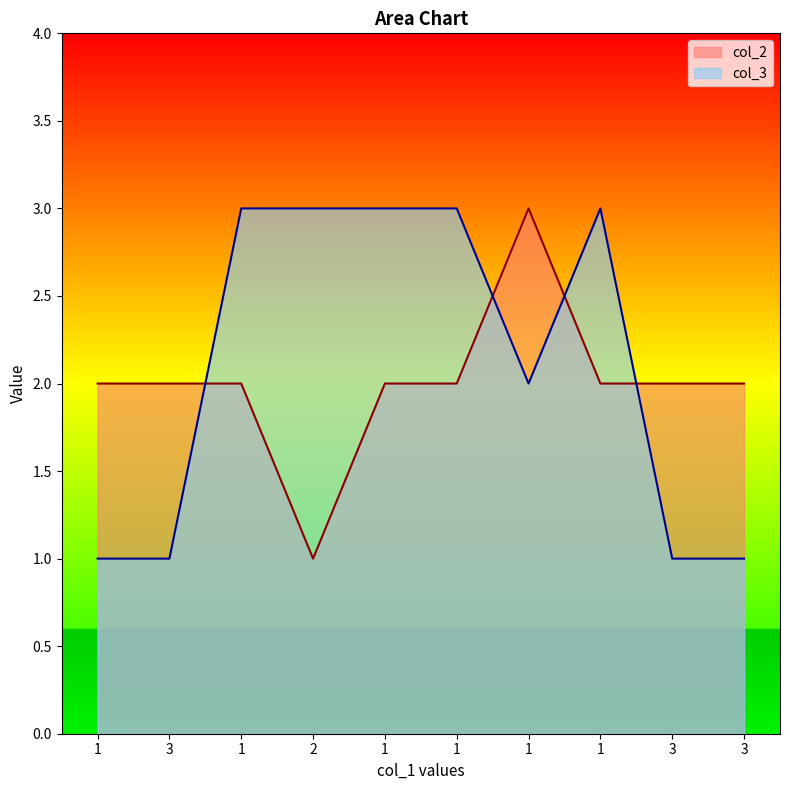

True or false: col_3 and col_2 intersect in this chart.

True